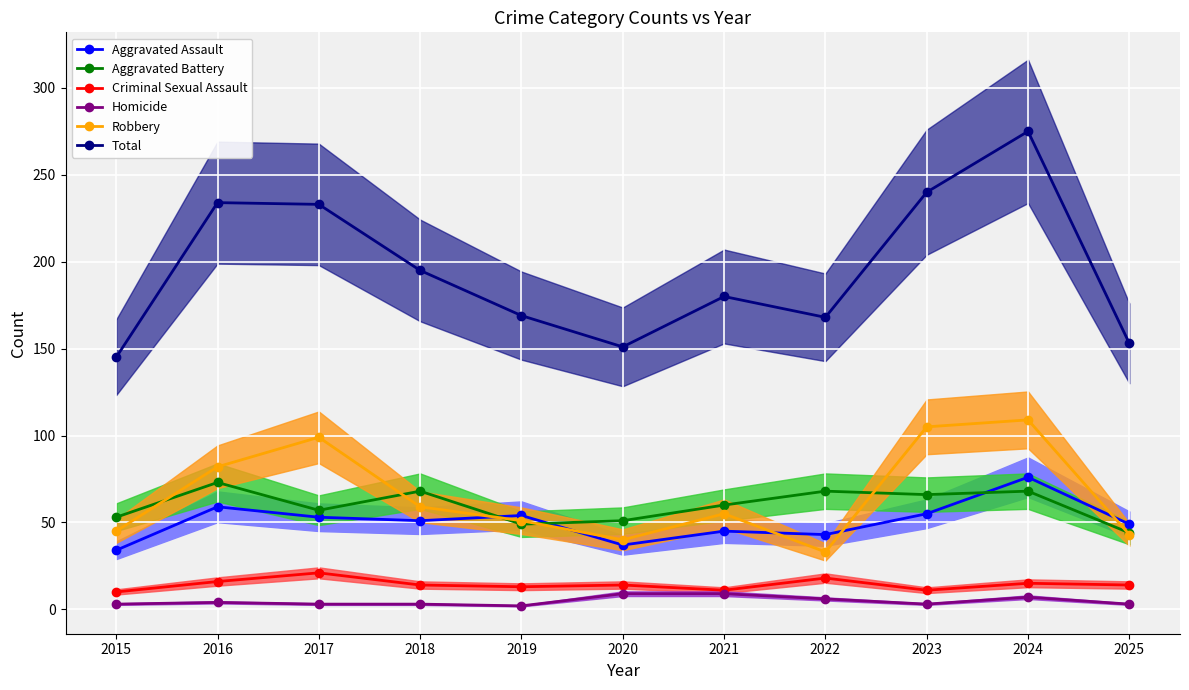

Which series has the largest range (max minus min)?

Total